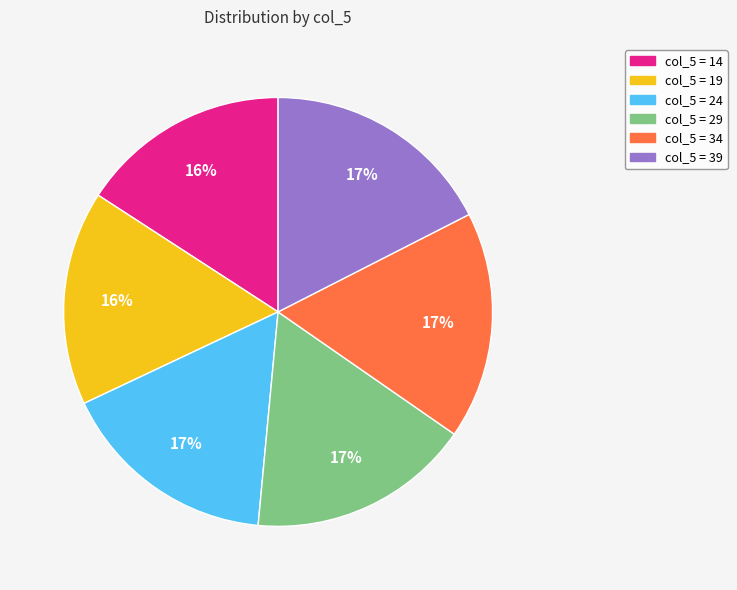

Is there any slice that represents more than half of the pie?

No